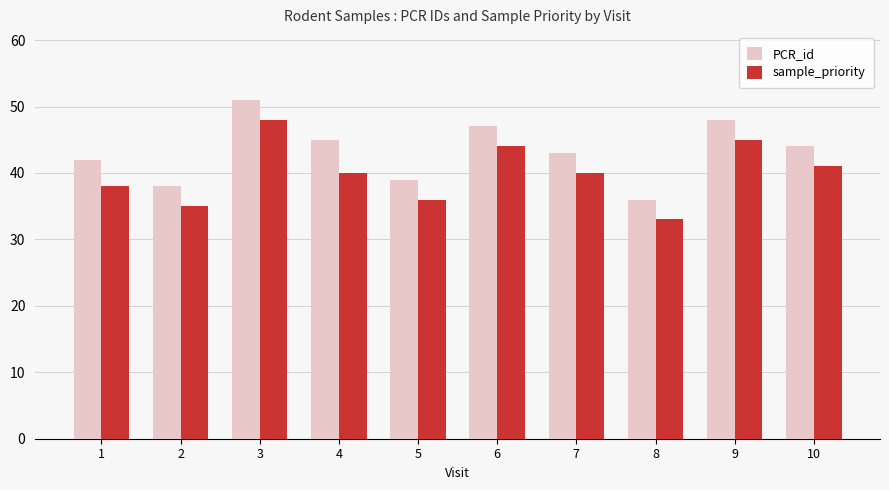

Which series changed the most between 2 and 4?

PCR_id